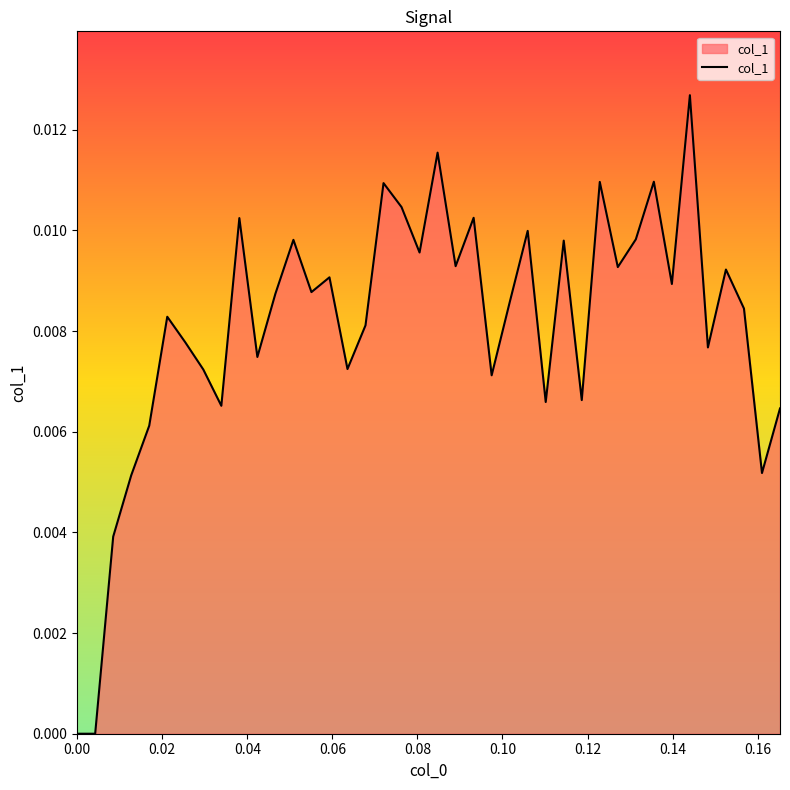

How many points are higher than both their immediate neighbors (excluding endpoints)?

13